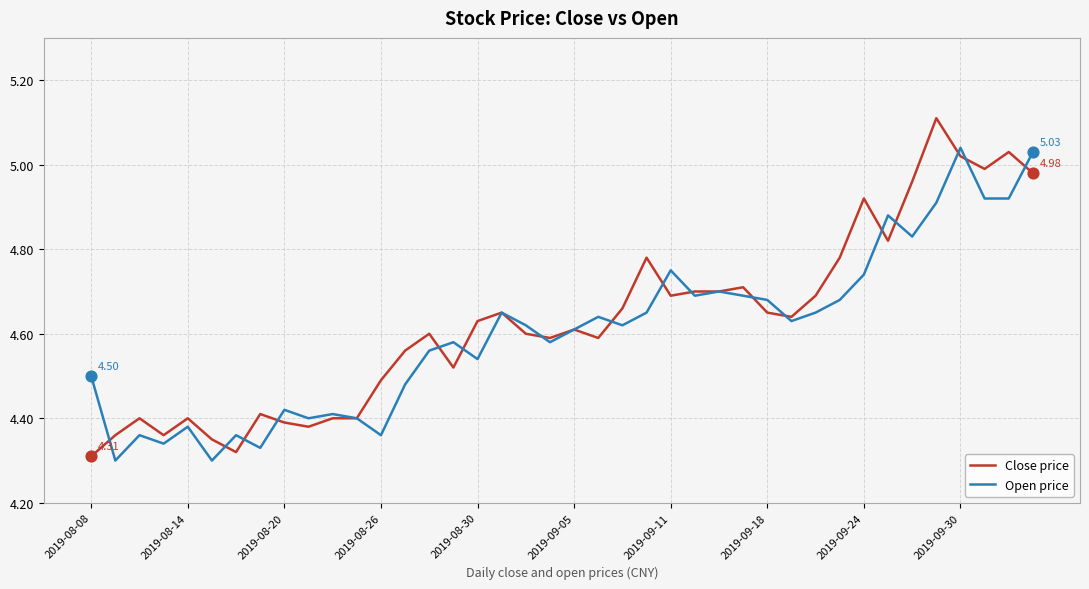

Which series has the largest total across all categories?

Close price